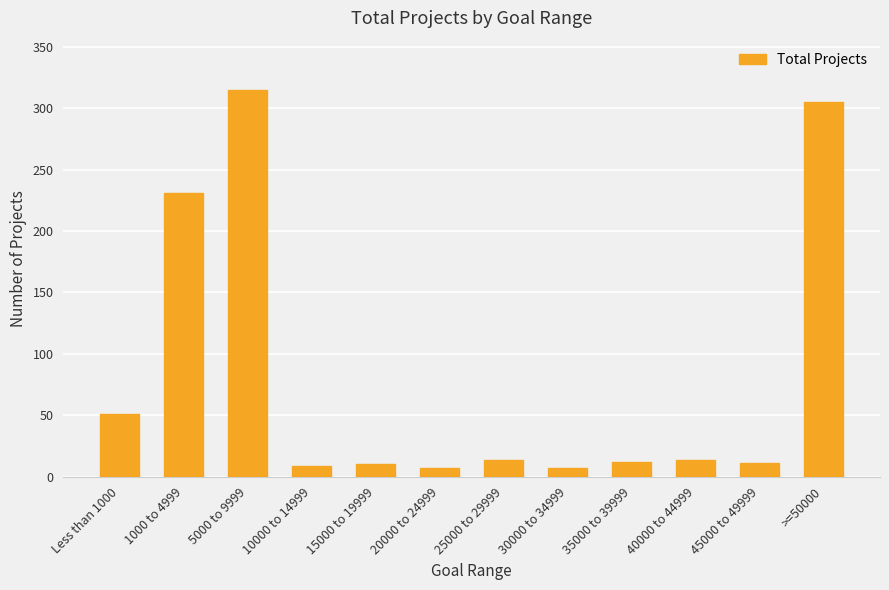

At which label is the value closest to 161?

1000 to 4999